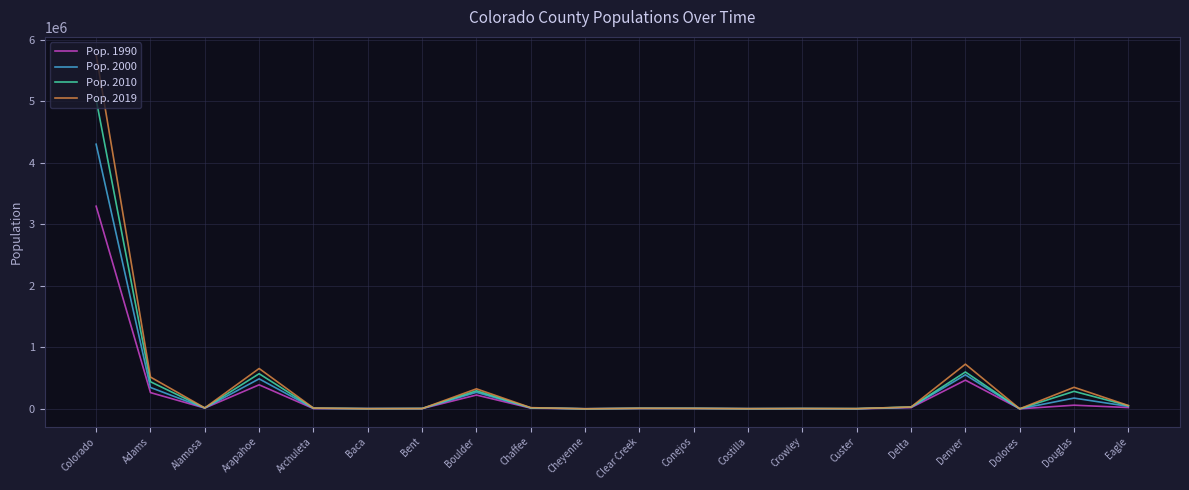

Rank the series at Colorado from lowest to highest value.

Pop. 1990, Pop. 2000, Pop. 2010, Pop. 2019